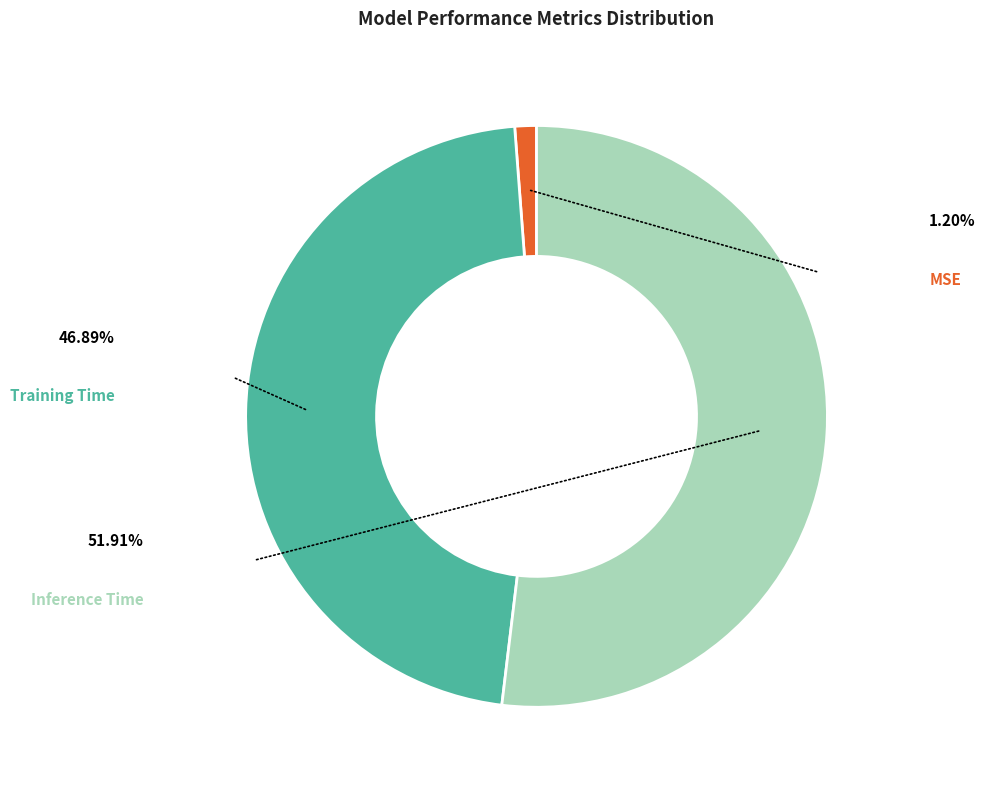

Is the sum of MSE and Inference Time greater than half?

Yes